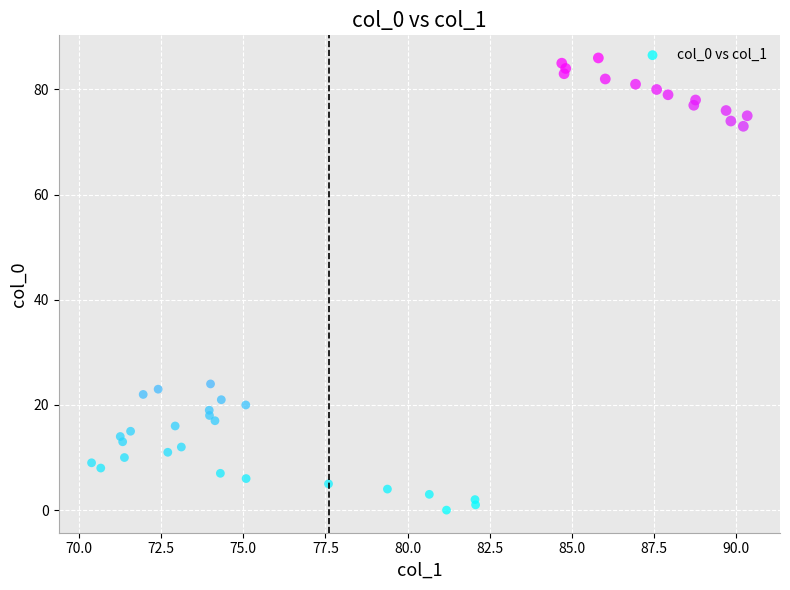

What Y value in the scatter plot is closest to 43?

24